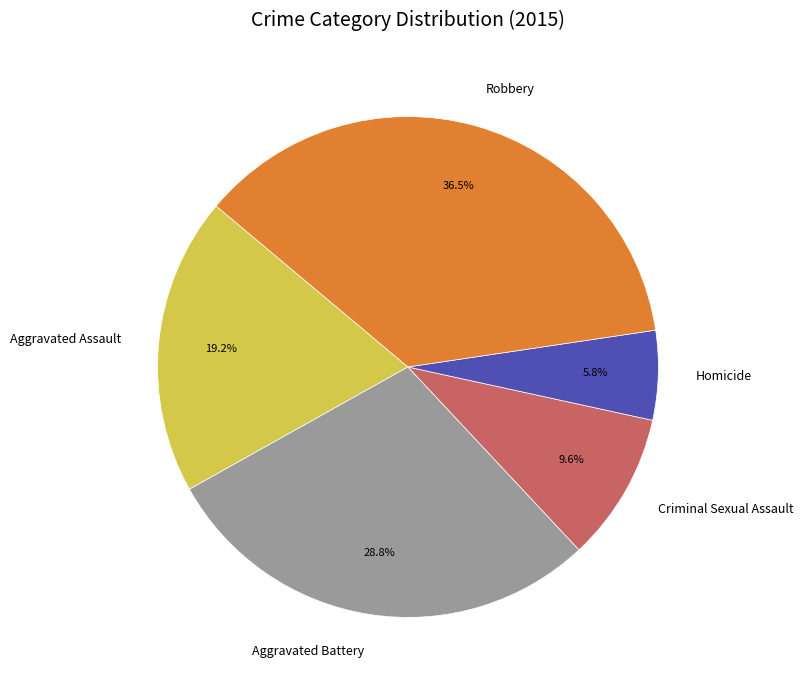

Which slice is the largest?

Robbery